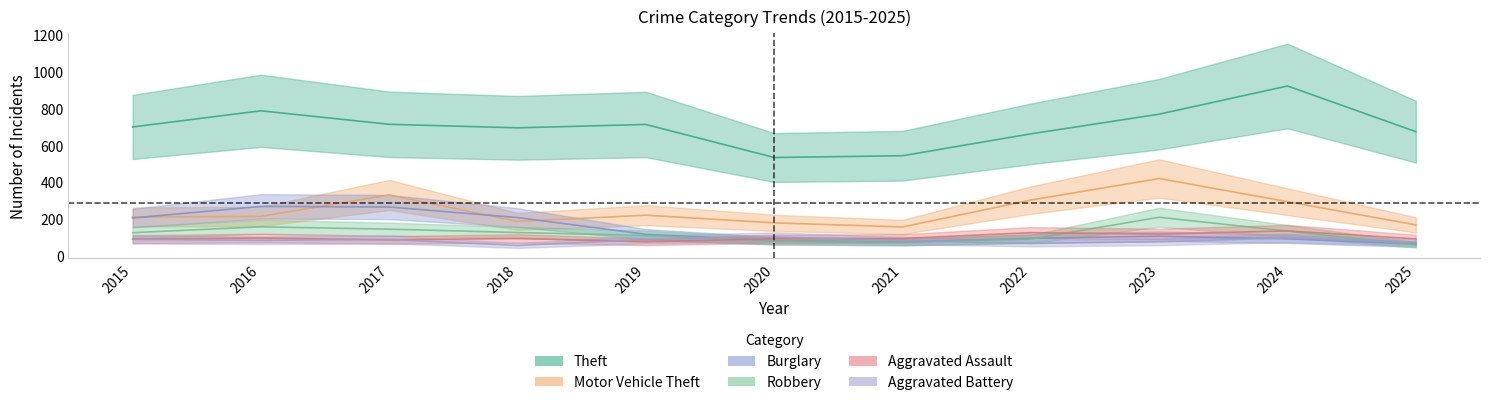

Where does the Motor Vehicle Theft series first go above 212?

2017